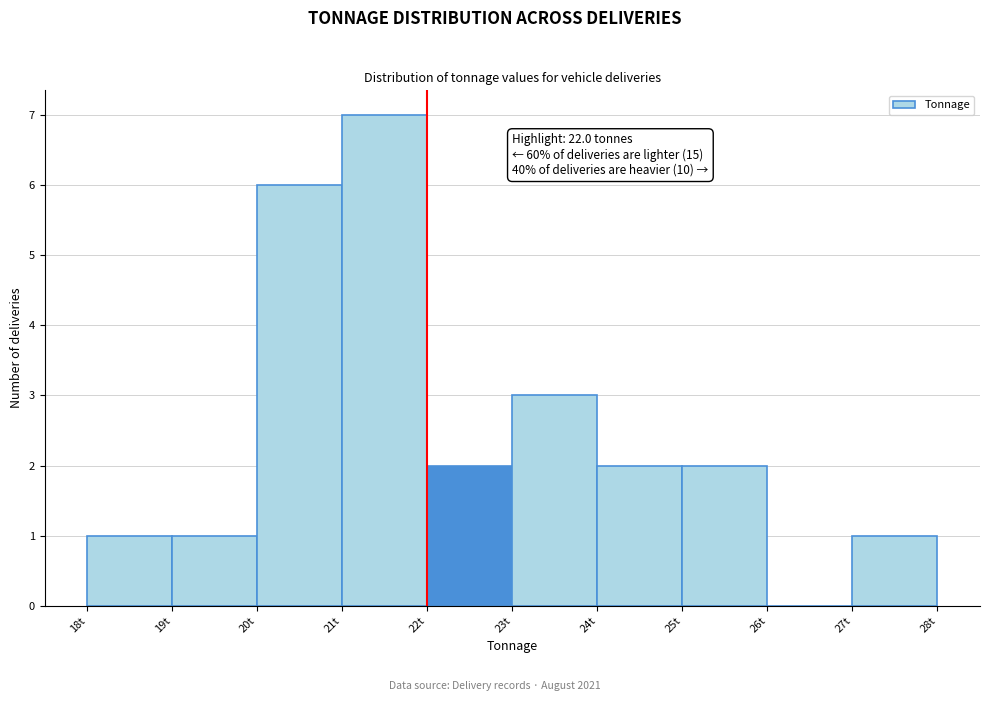

Over which range of the x-axis is the bar tallest?

21 to 22